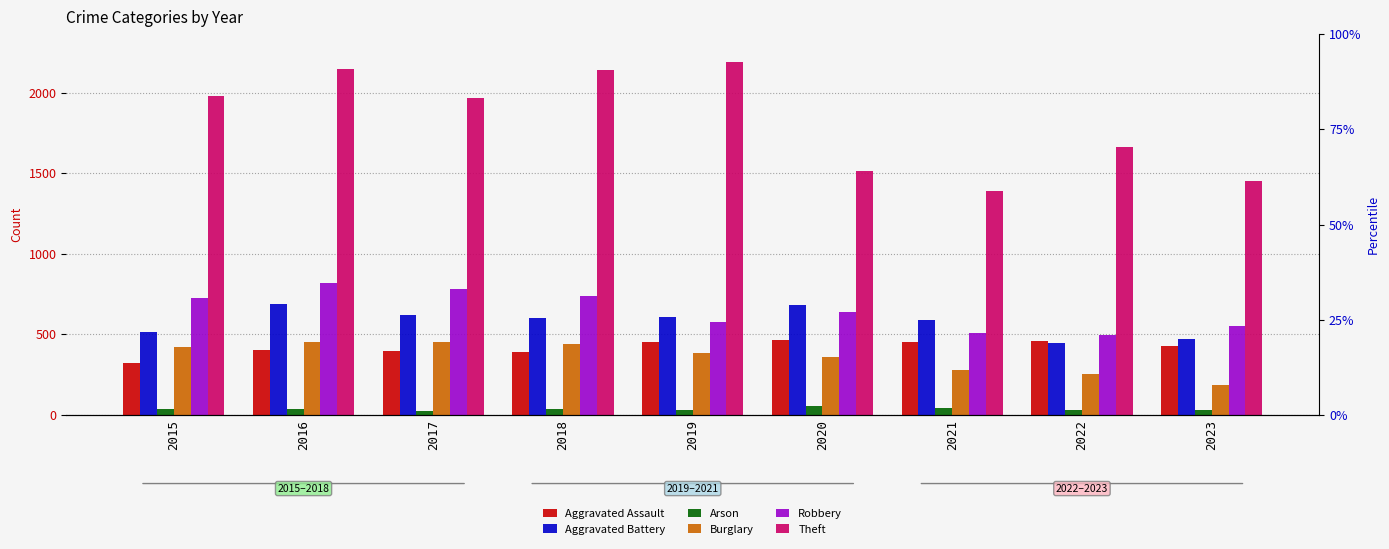

Which series changed the most between 2015 and 2023?

Theft